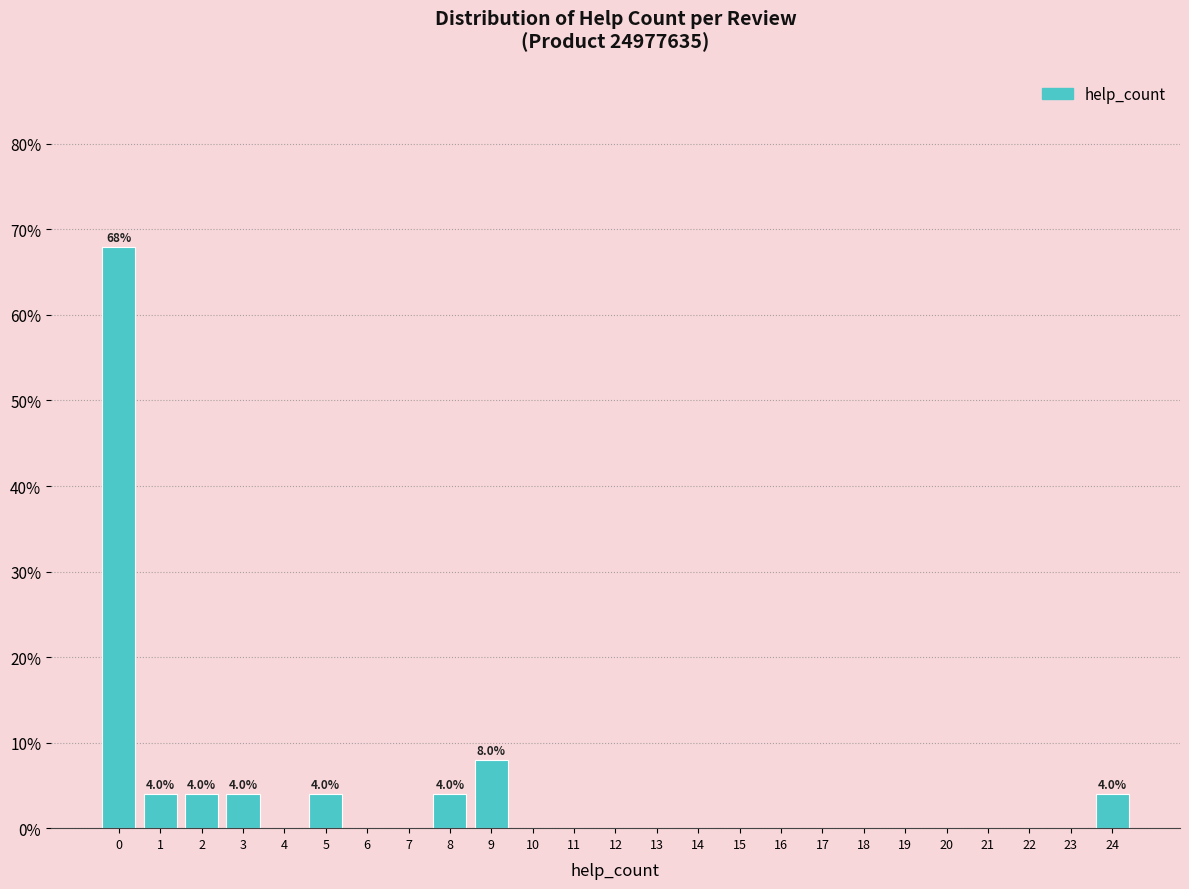

Reading left to right, what are all the values shown in this chart?

0=68	1=4	2=4	3=4	4=0	5=4	6=0	7=0	8=4	9=8	10=0	11=0	12=0	13=0	14=0	15=0	16=0	17=0	18=0	19=0	20=0	21=0	22=0	23=0	24=4